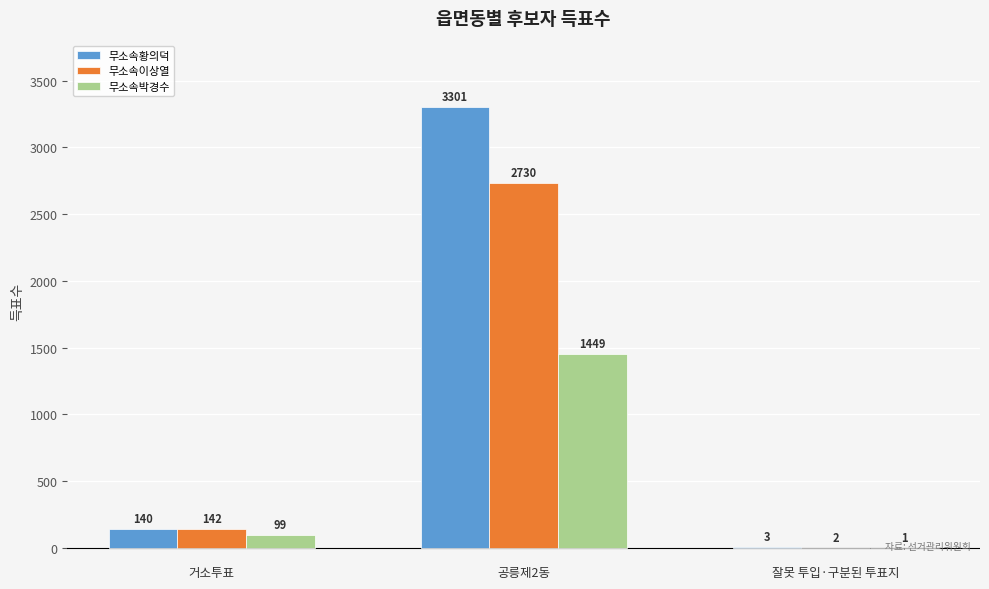

How many groups of bars are there?

3